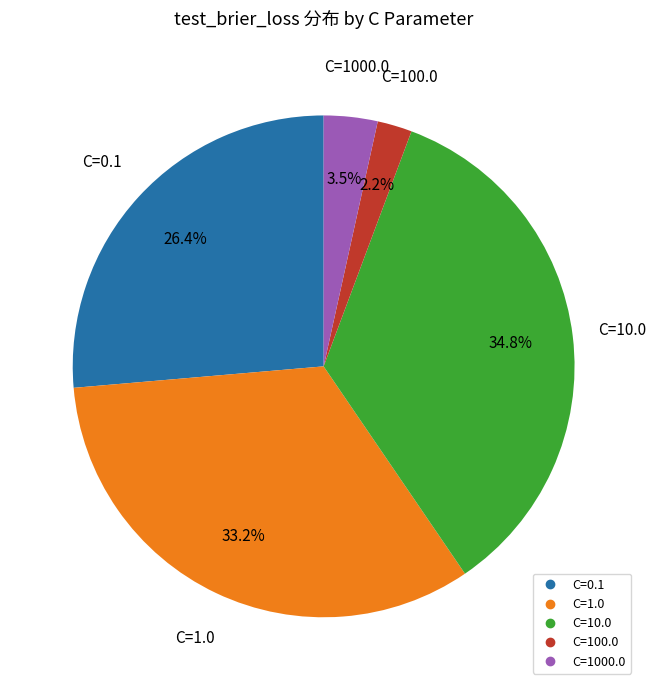

What percentage is NOT represented by C=1.0?

66.8%